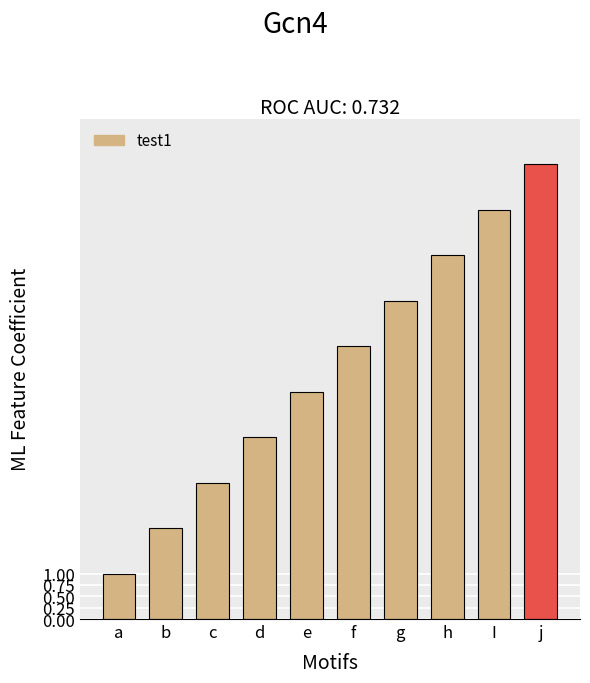

How many values are between 3 and 8?

6